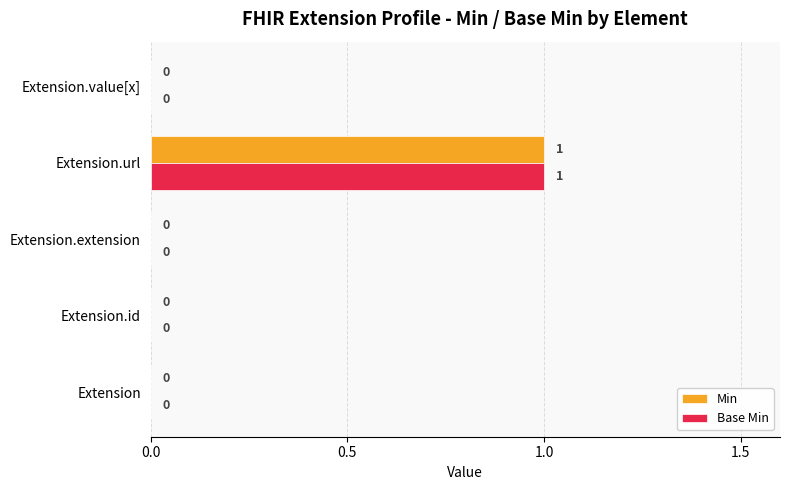

The value of Base Min at Extension.id is 0. True or false?

True